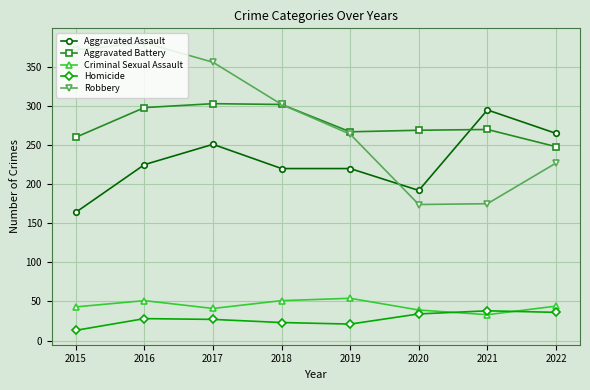

What is the sum of all Aggravated Battery values?

2217